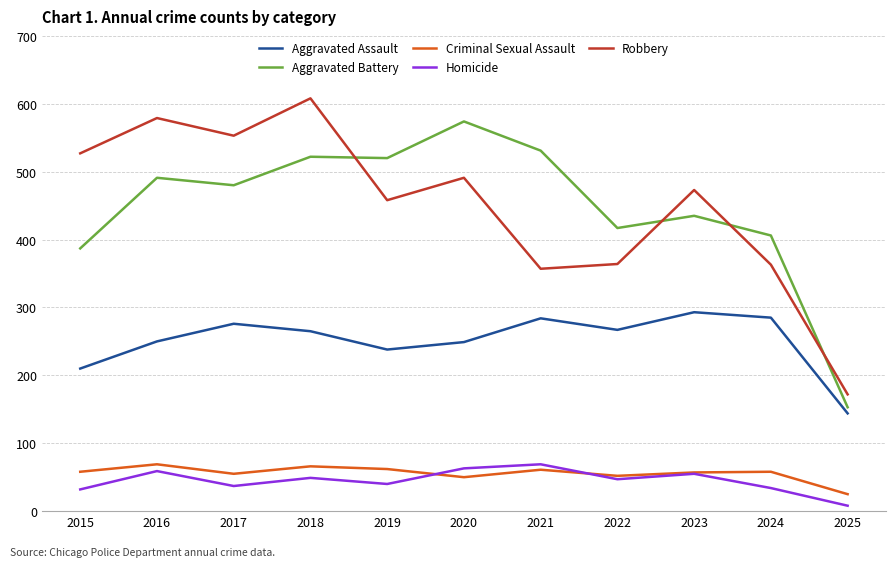

What is the average value of the Robbery series?

450